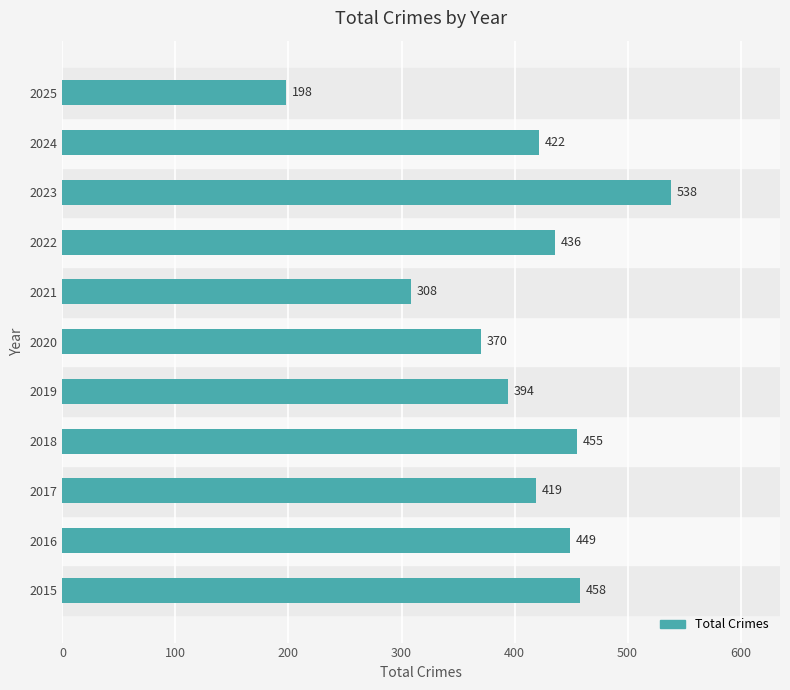

What is the average value?

404